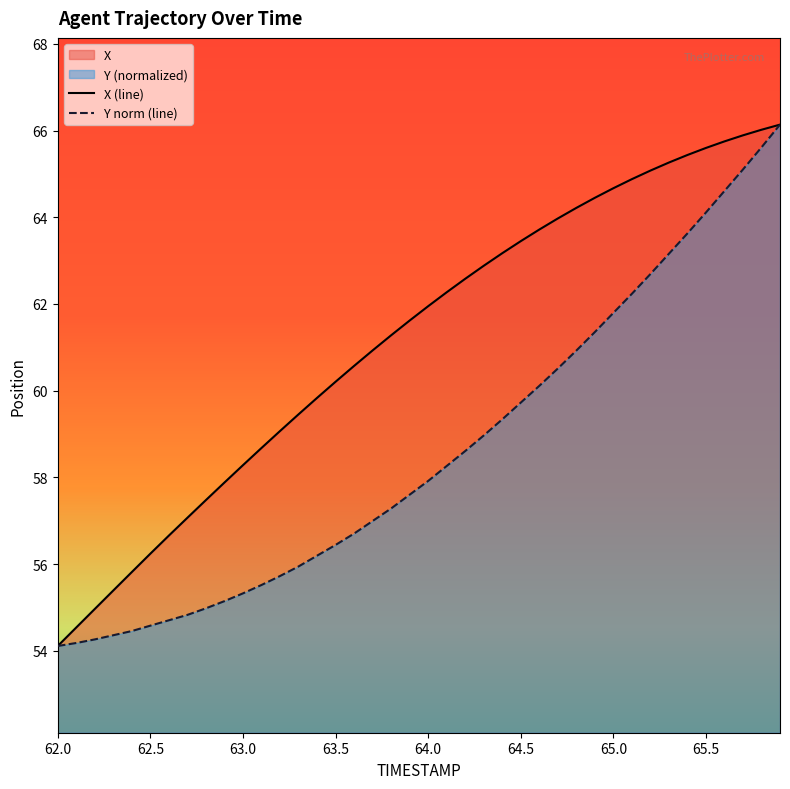

List the series in order of their overall mean, highest first.

X (line), Y norm (line)